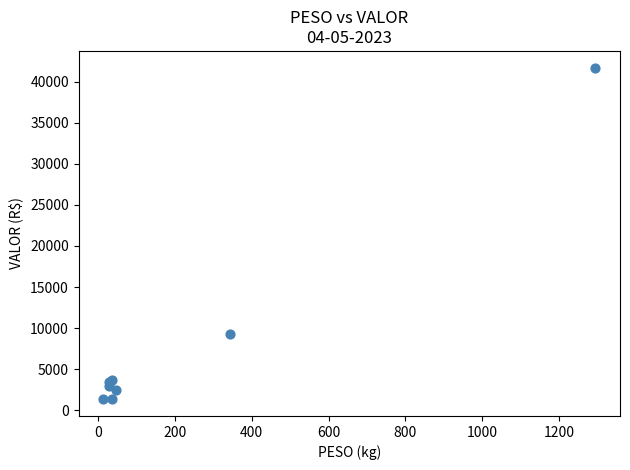

What Y value in the scatter plot is closest to 21520?

9301.4